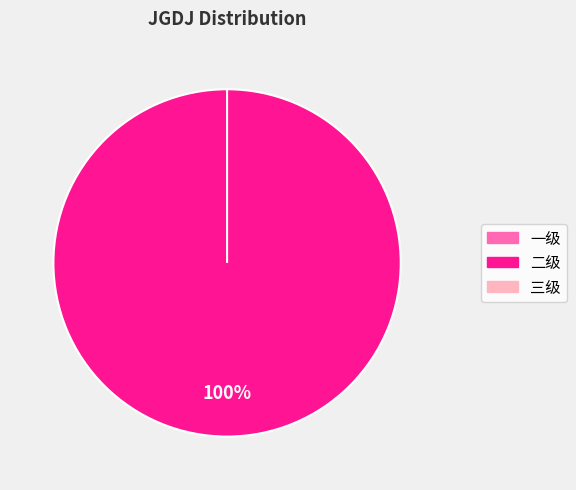

Which slice is the smallest?

一级